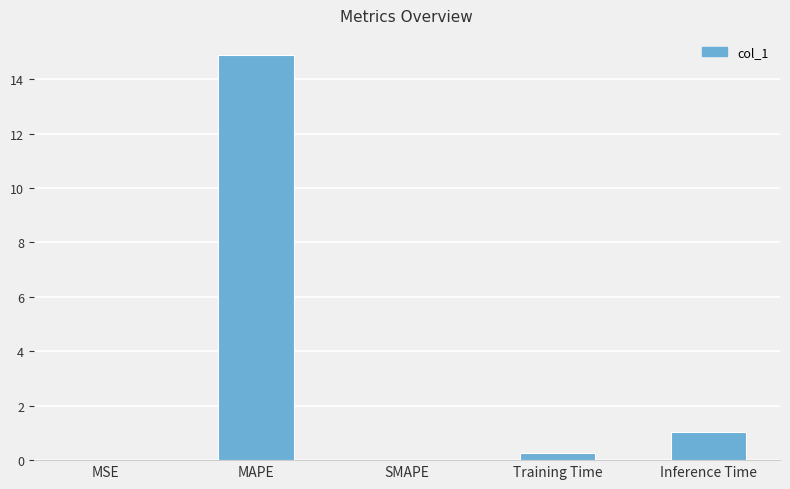

Is it true that the value at SMAPE is 0.0?

True